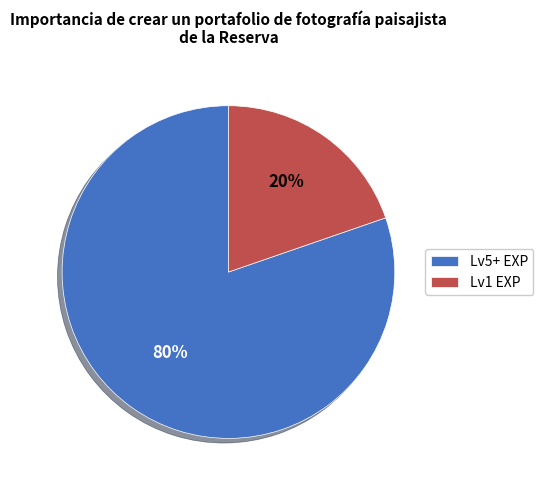

Is there any slice that represents more than half of the pie?

Yes